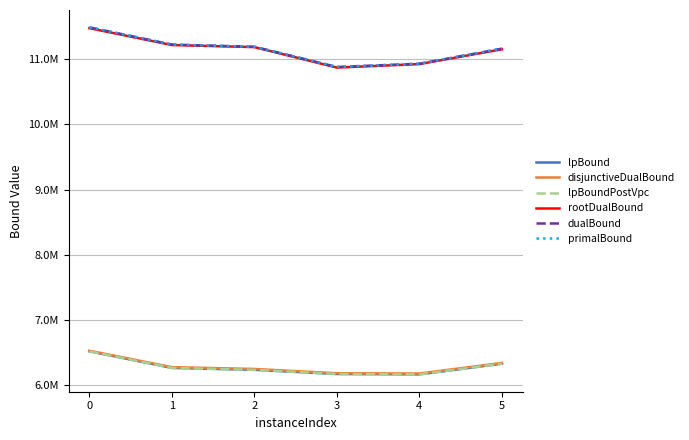

True or false: lpBoundPostVpc has a value of 10702875.6 at 2.

False